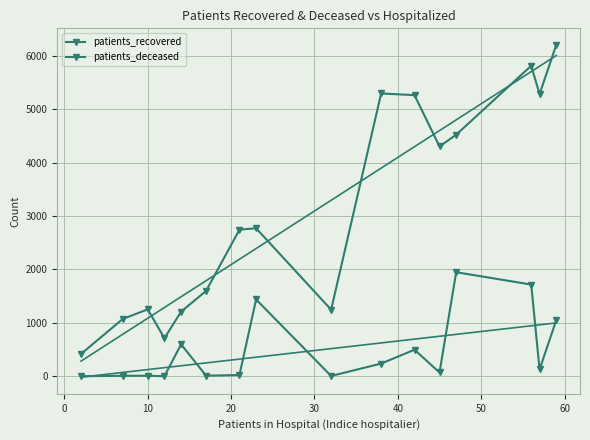

How many interior local peaks does the patients_deceased series have?

5